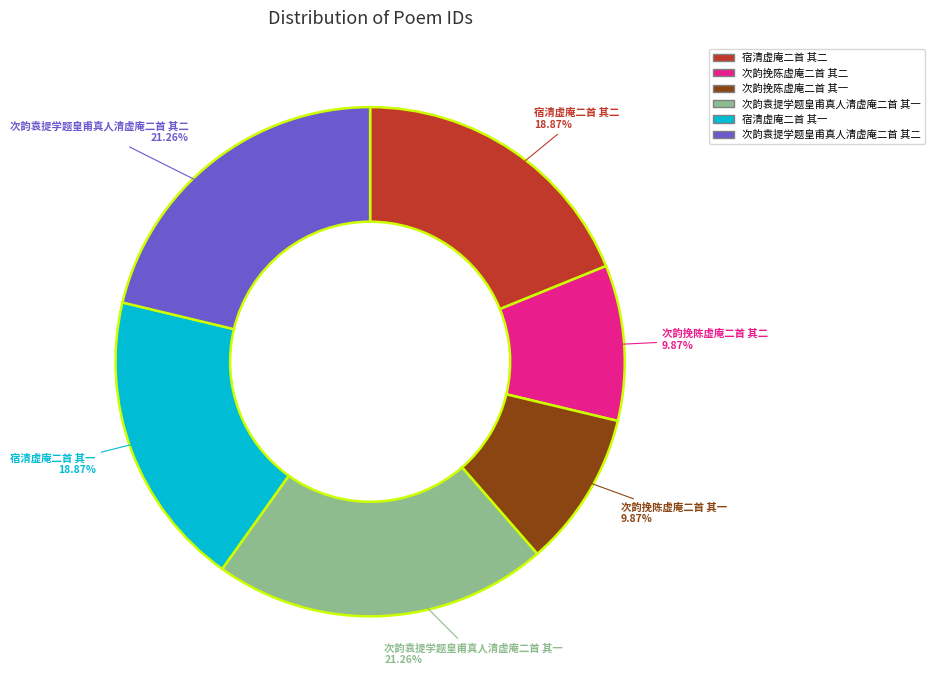

To the nearest percent, what portion does 宿清虚庵二首 其一 represent?

19%